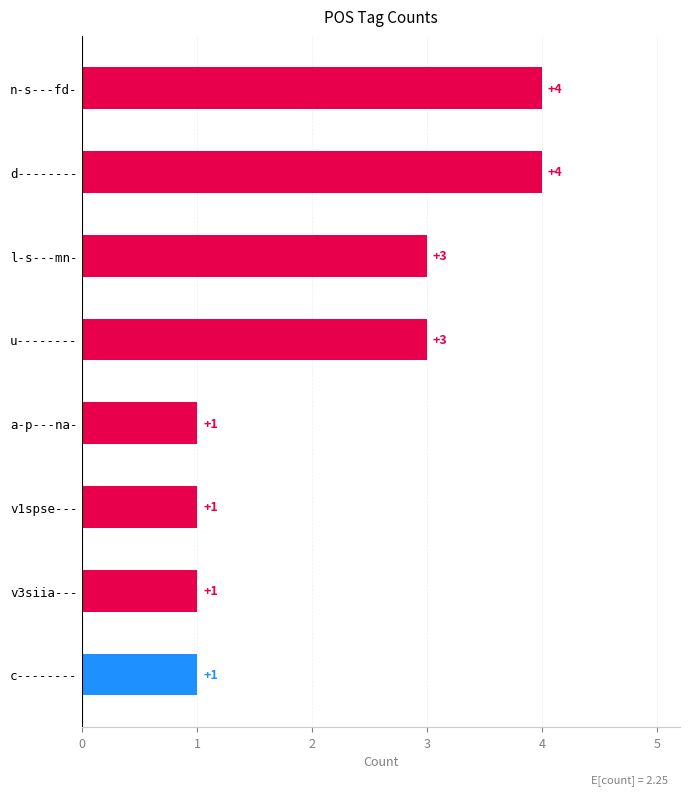

How many values are between 1 and 4?

8